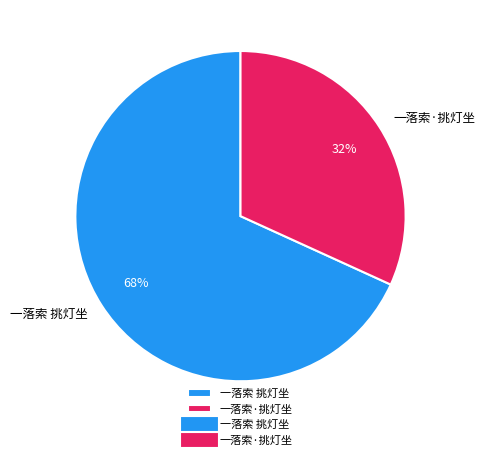

Do 一落索 挑灯坐 and 一落索·挑灯坐 together represent more than half of the pie?

Yes